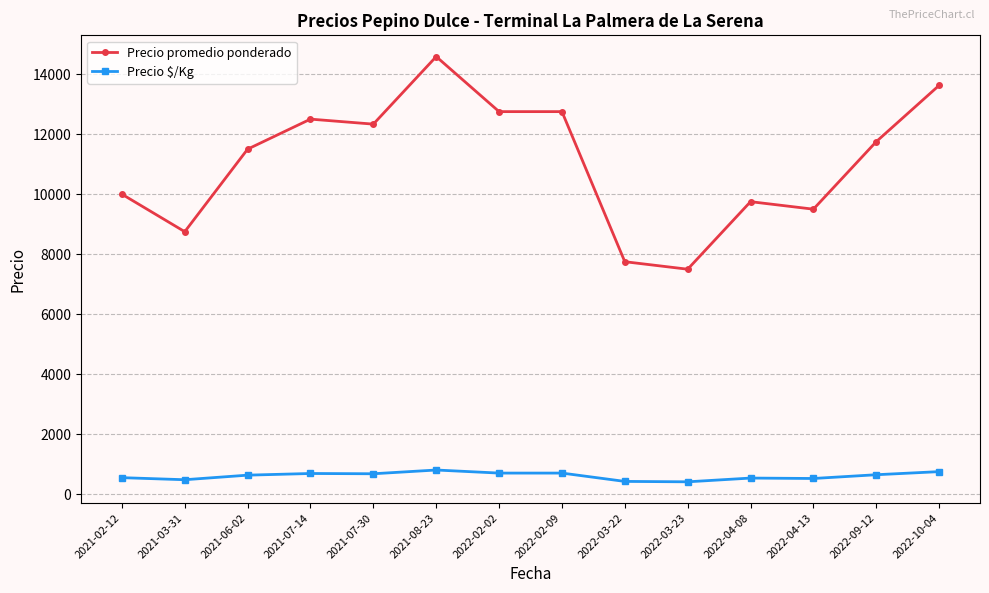

What is the sum of all Precio promedio ponderado values?

155041.7